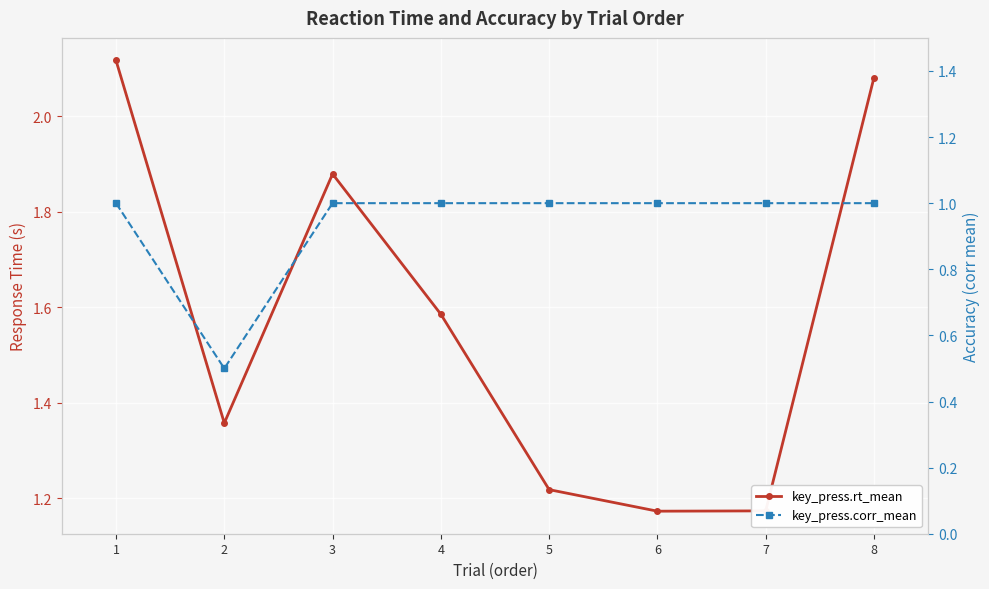

Reading left to right, what are all the values shown in this chart?

key_press.rt_mean: 2.1	1.4	1.9	1.6	1.2	1.2	1.2	2.1
key_press.corr_mean: 1.0	0.5	1.0	1.0	1.0	1.0	1.0	1.0